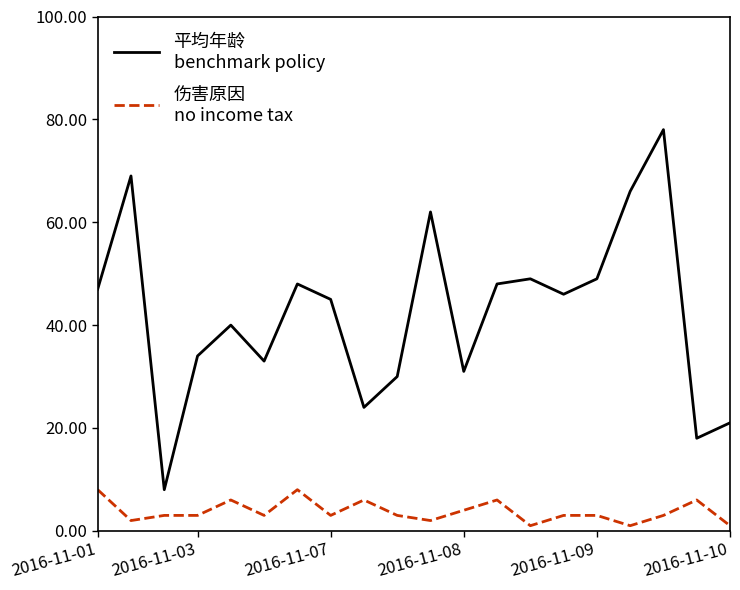

What is the label of the 19th point from the left?

18